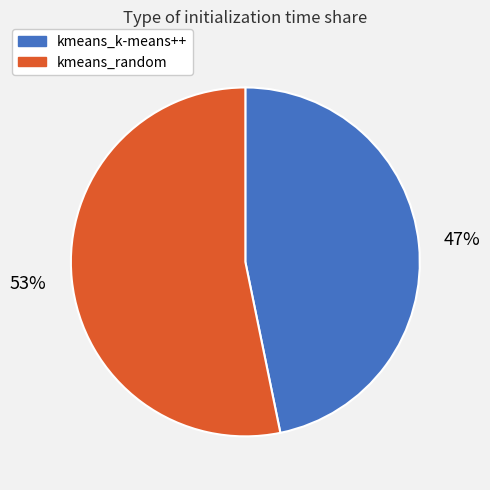

Does kmeans_random account for over 50% of the chart?

Yes